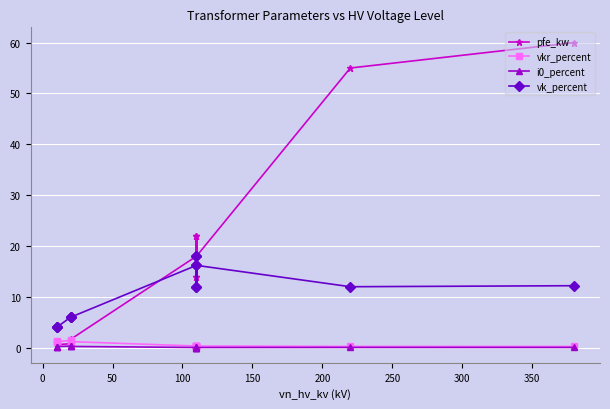

The value of i0_percent at 250 is 0.1. True or false?

True